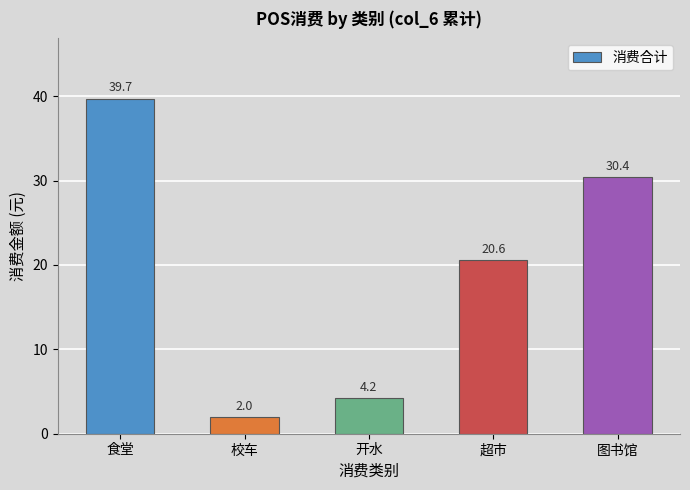

Reading right to left, extract all data points from this chart.

30.4	20.6	4.2	2.0	39.7